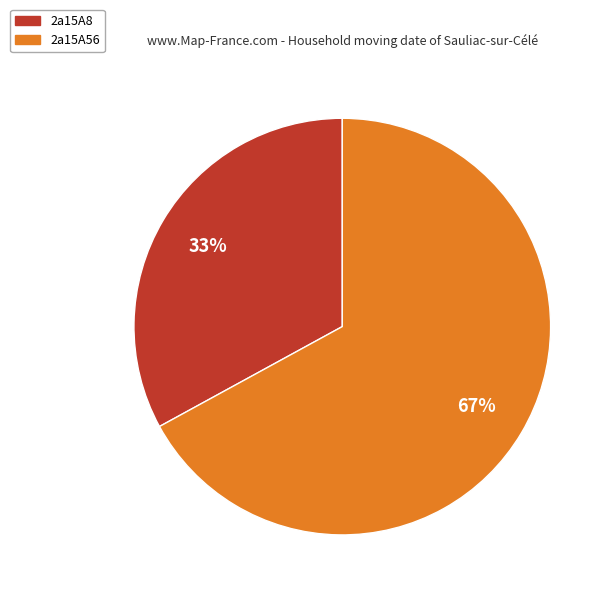

What percentage is the 2a15A56 slice, to the nearest percent?

67%